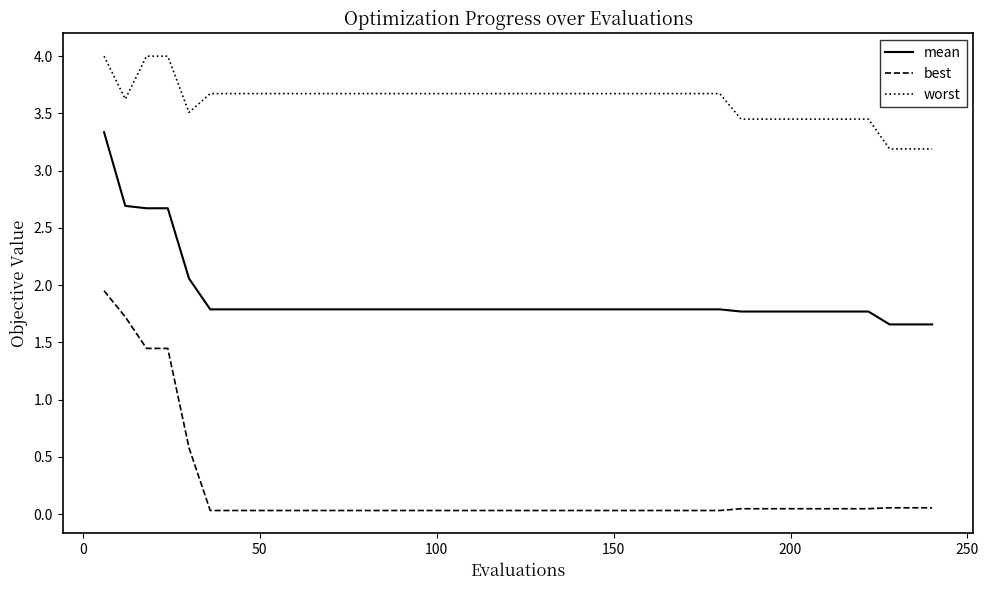

What is the maximum value shown in the chart?

4.0